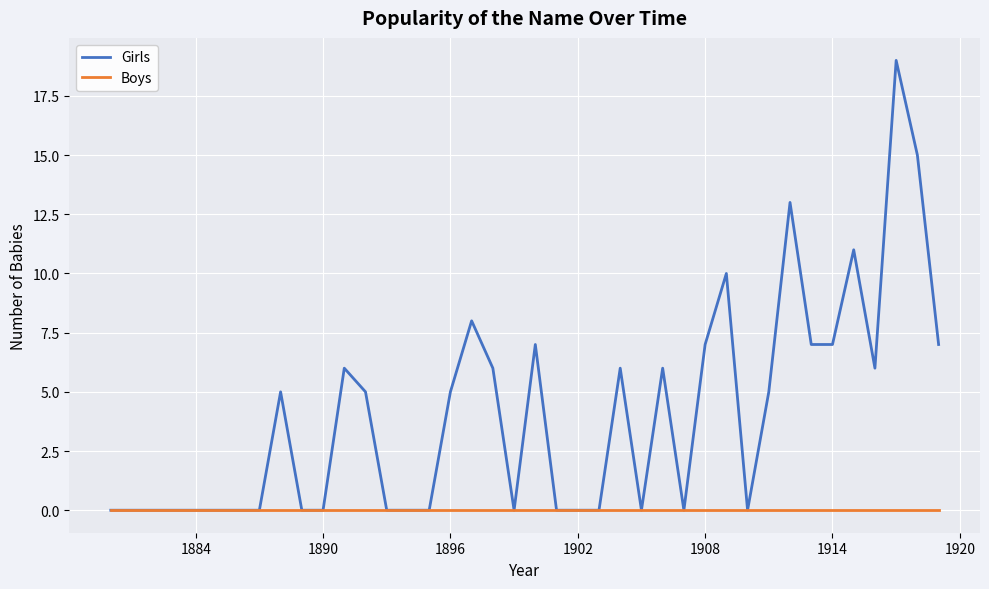

Which series has the largest range (max minus min)?

Girls